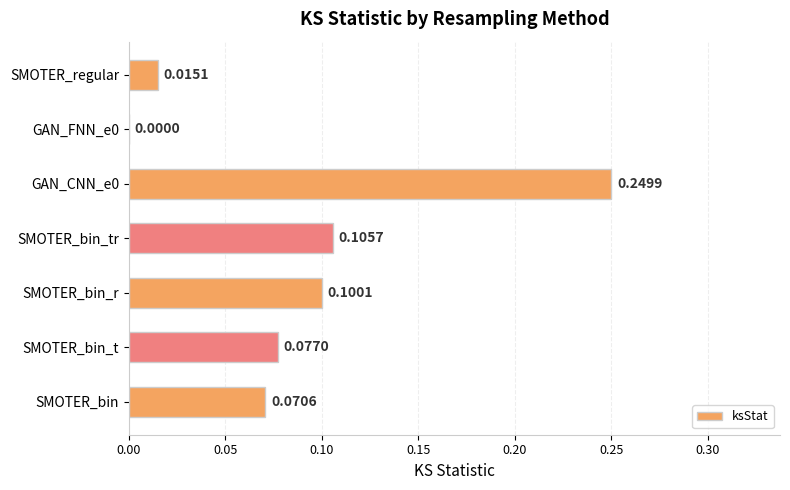

What is the sum of all values?

0.6